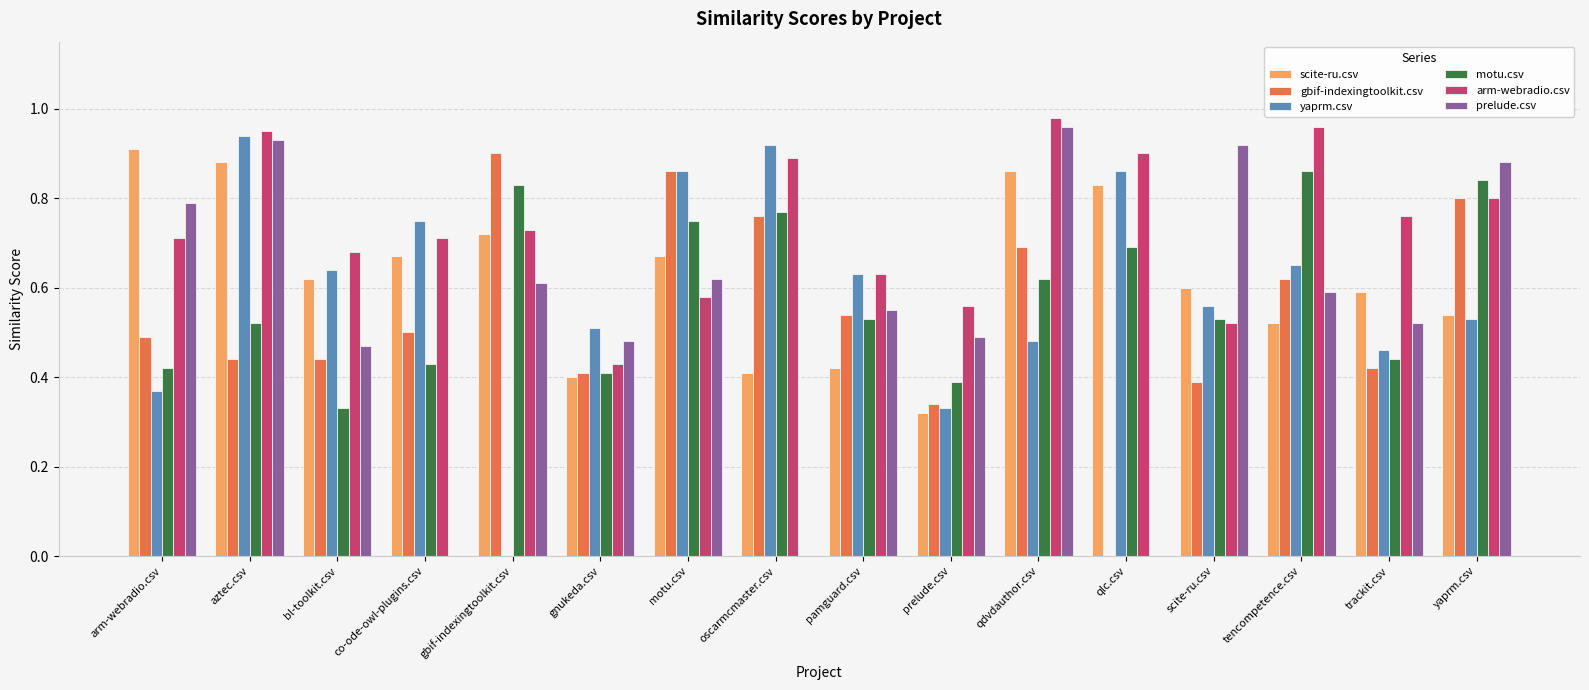

Are the bars grouped side by side (vs. stacked)?

Yes